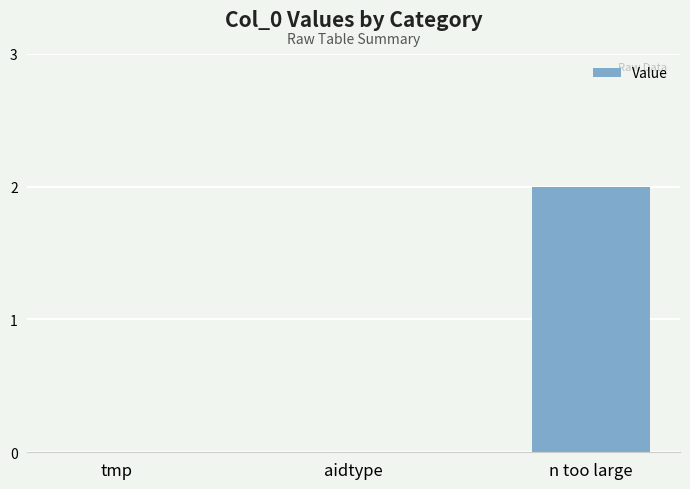

What is the greatest value displayed?

2